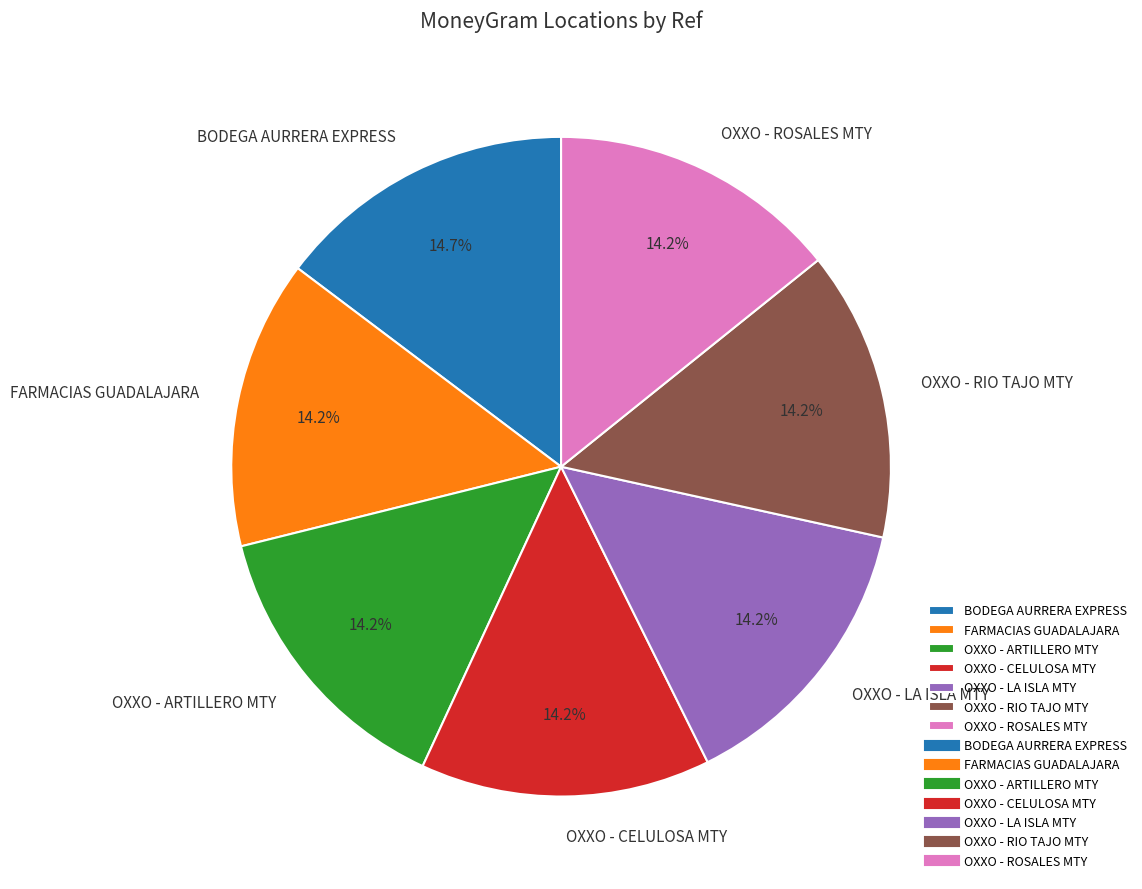

Is there a majority slice in this chart?

No